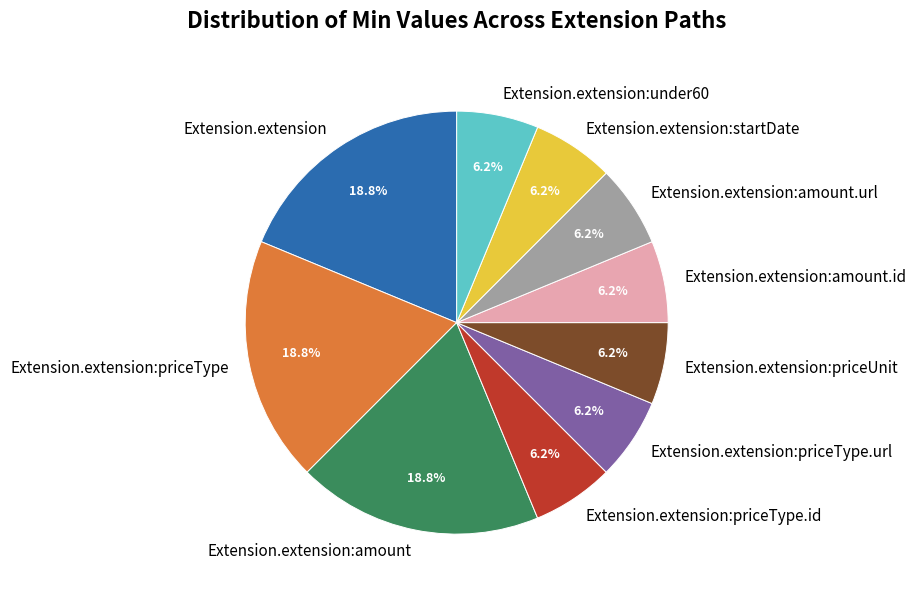

True or false: Extension.extension:amount.id accounts for 6% of the total.

True